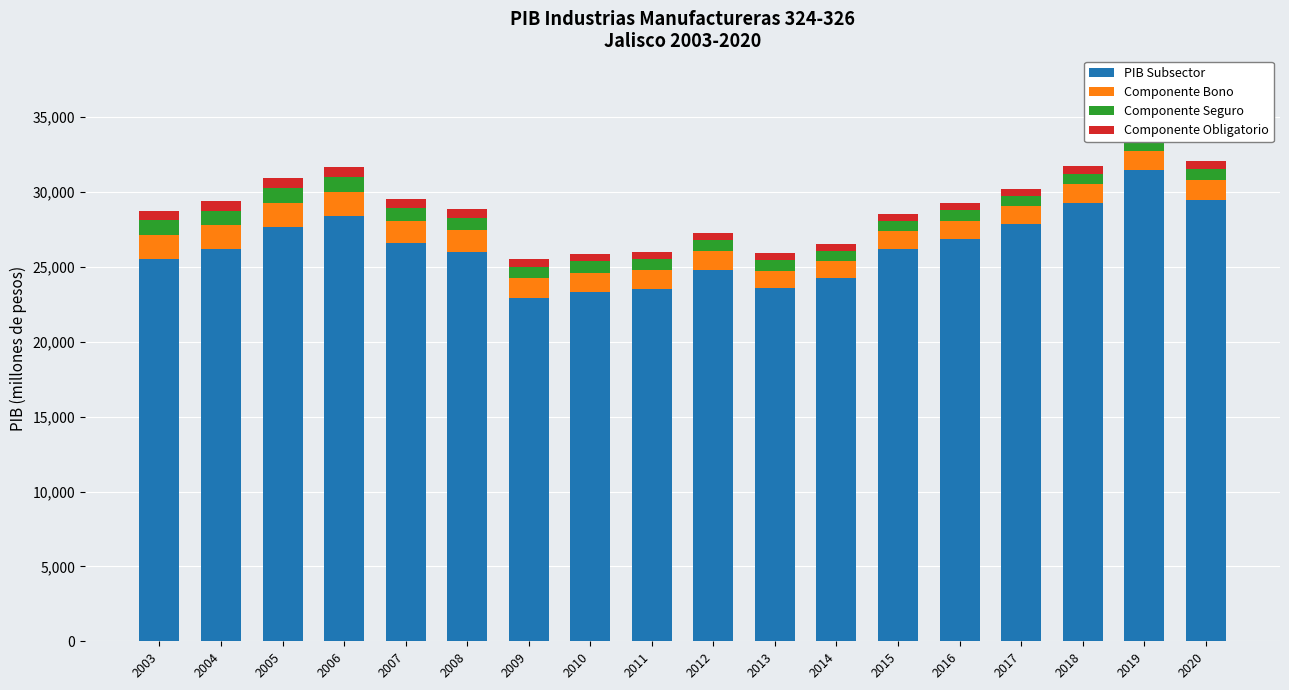

What is the minimum value for PIB Subsector?

22916.7